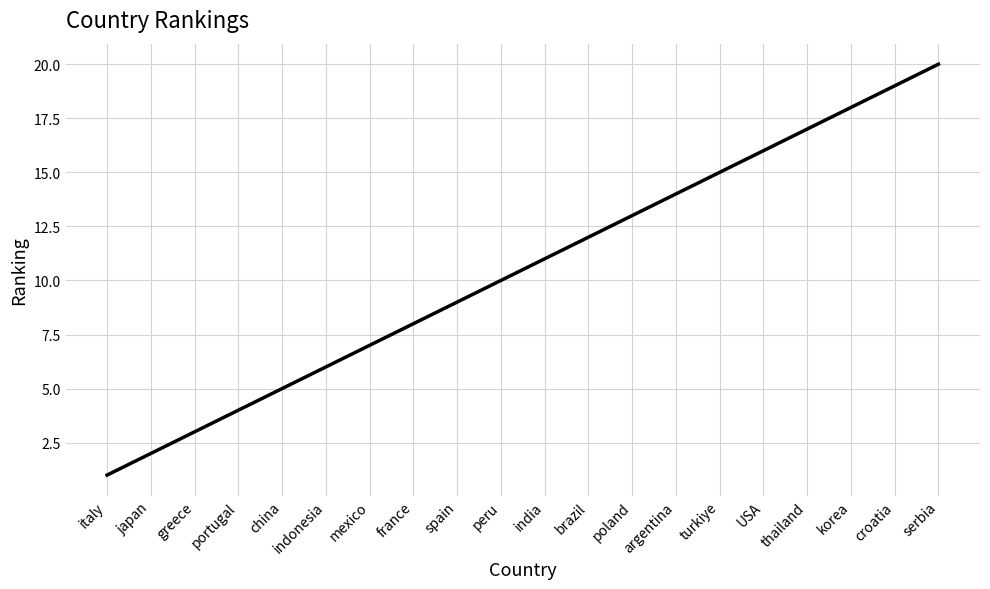

What is the greatest value displayed?

20